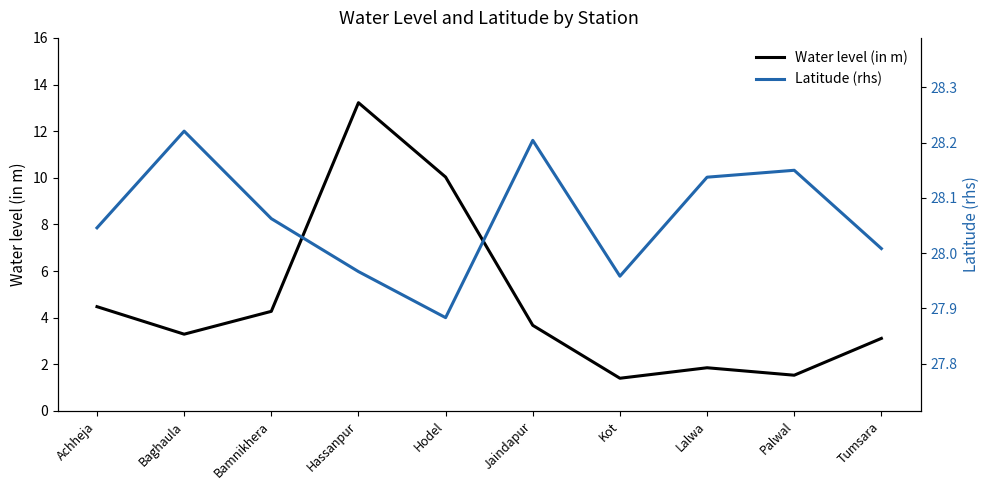

How many interior local peaks does the Latitude (rhs) series have?

3